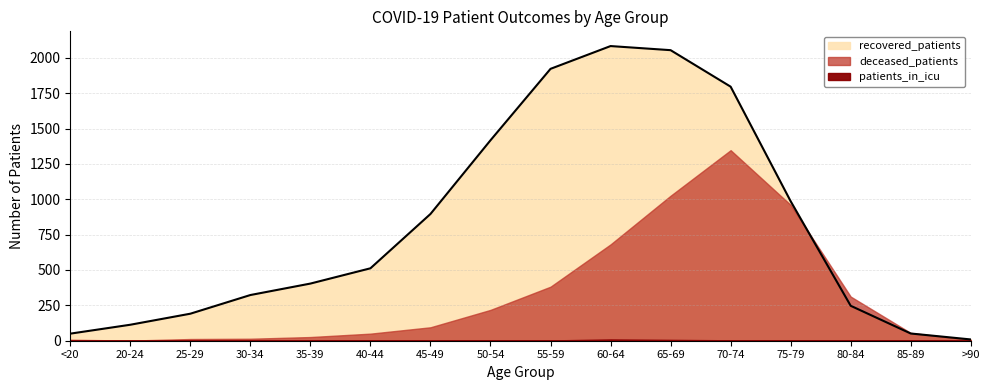

List the labels in order of patients_in_icu value, smallest first.

<20, 20-24, 25-29, 30-34, 35-39, 45-49, >90, 85-89, 50-54, 55-59, 80-84, 40-44, 70-74, 75-79, 65-69, 60-64